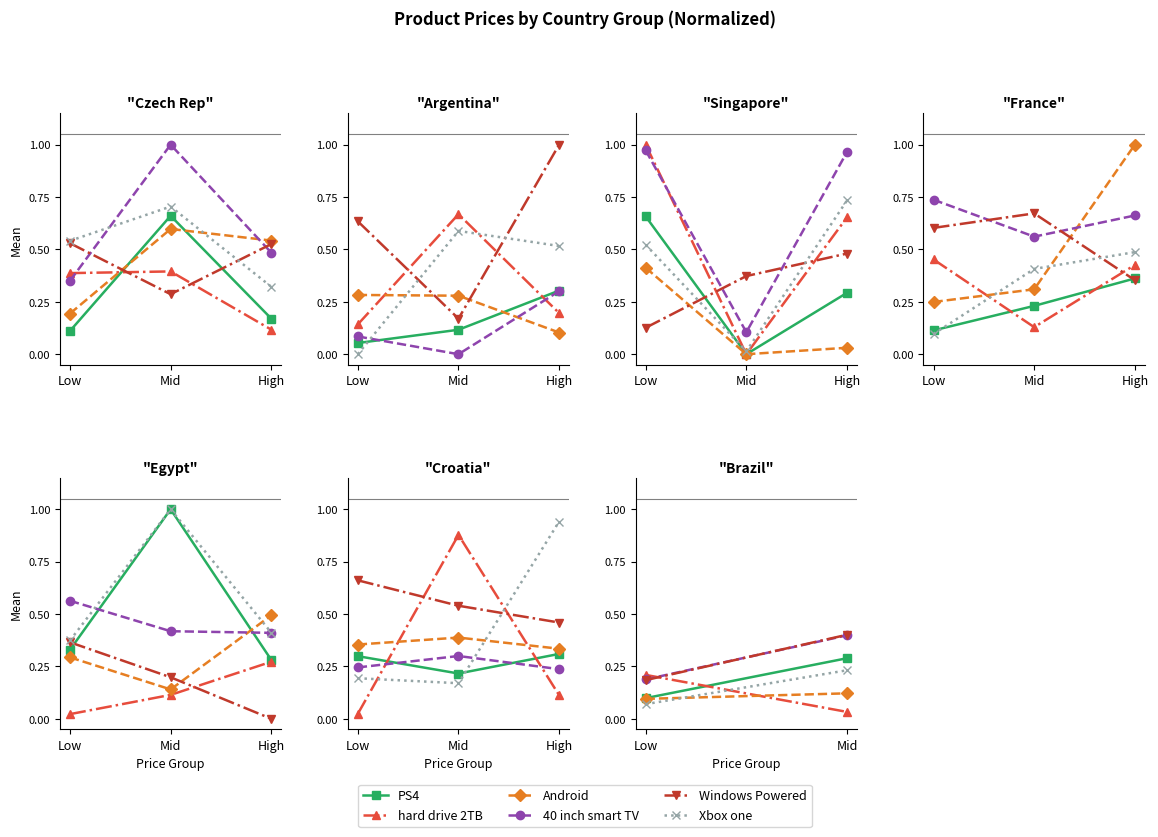

What position from the right is Mid?

1